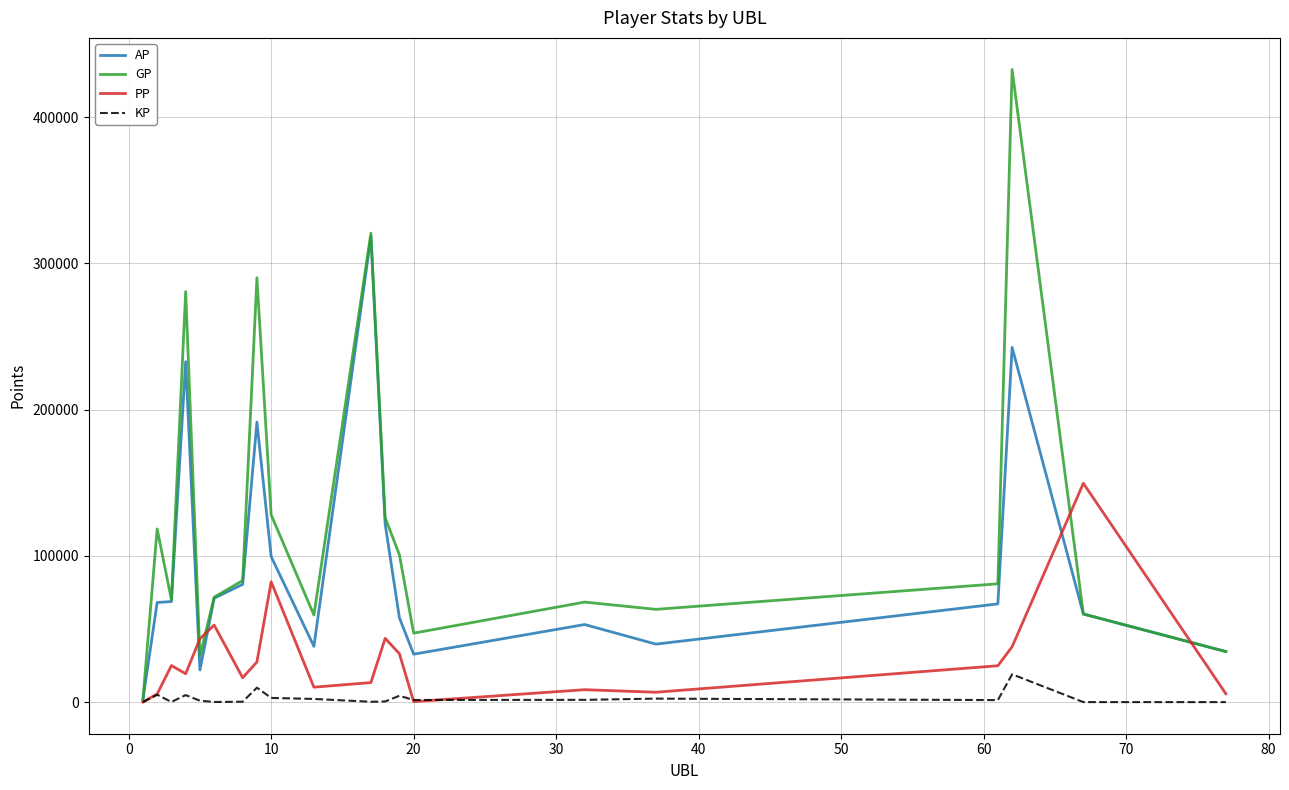

Which series has the largest total across all categories?

GP